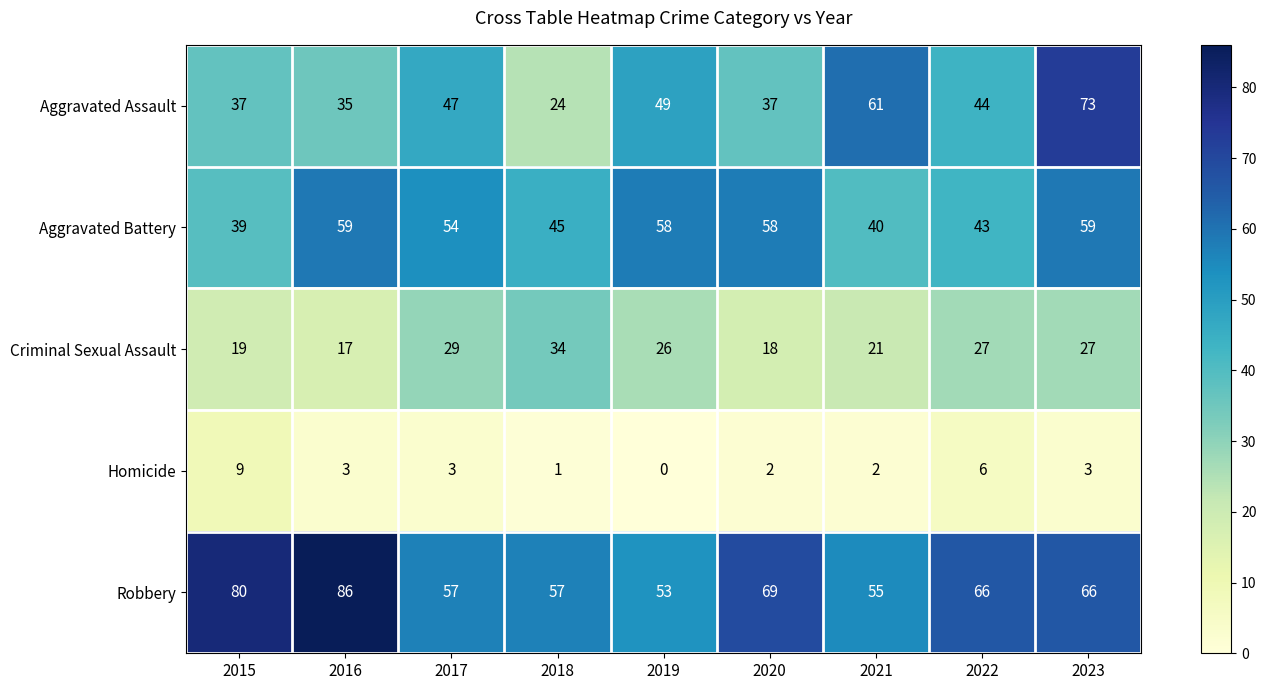

Which series has the largest range (max minus min)?

Aggravated Assault